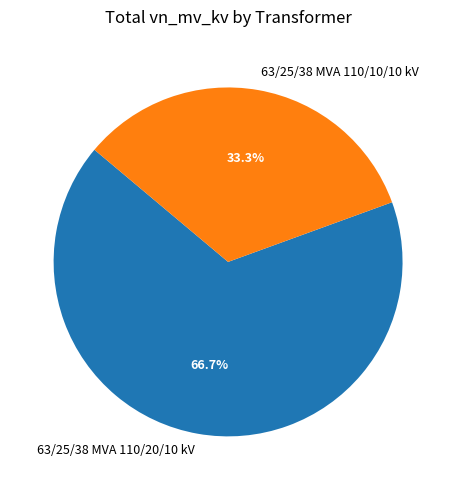

Which category has the smallest portion of the pie?

63/25/38 MVA 110/10/10 kV